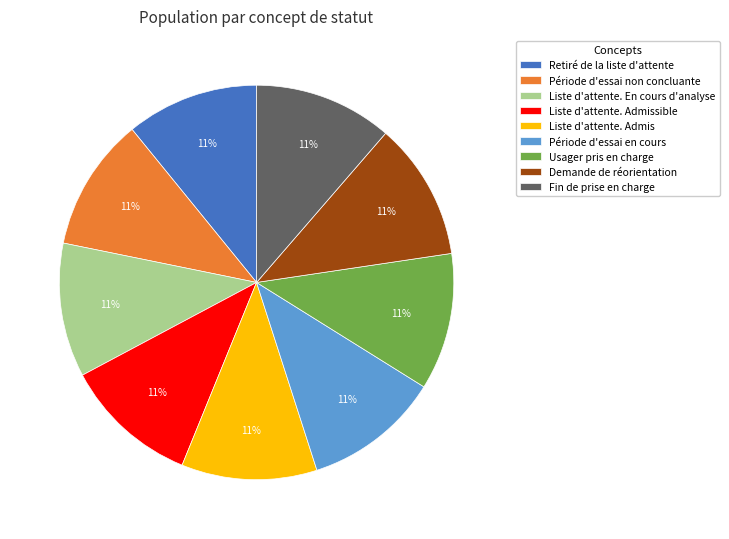

What is the ratio of the value at Demande de réorientation to the value at Période d'essai non concluante?

1.0